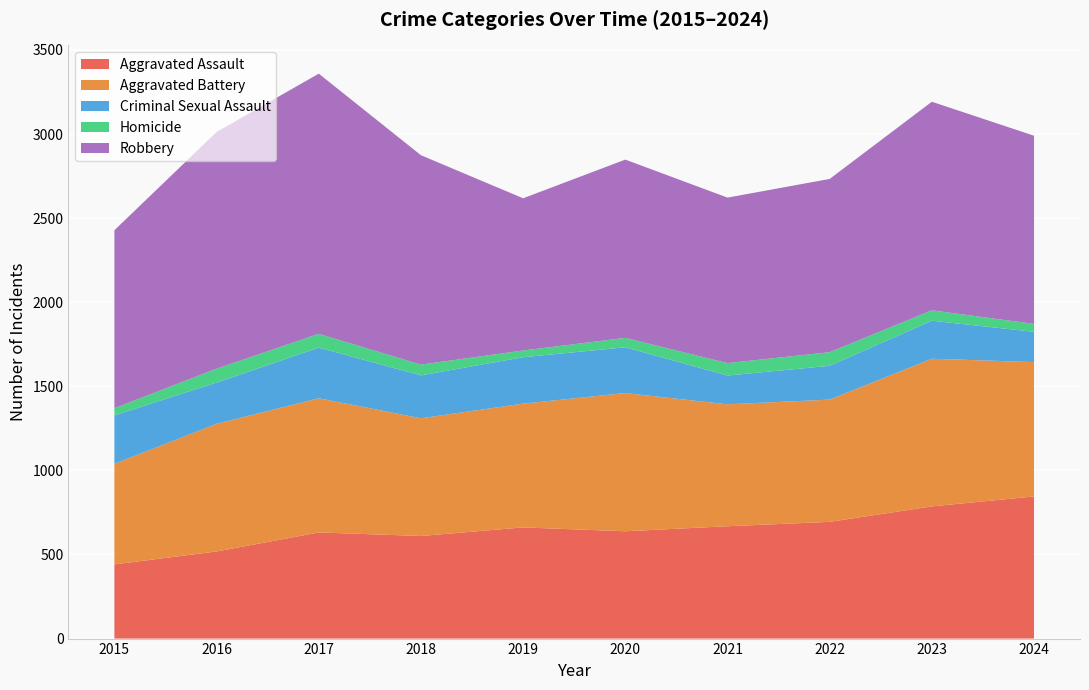

Reading right to left, extract all data points from this chart.

Aggravated Assault: 2024=845	2023=786	2022=694	2021=668	2020=638	2019=661	2018=610	2017=631	2016=518	2015=441
Aggravated Battery: 2024=799	2023=878	2022=727	2021=725	2020=822	2019=736	2018=700	2017=798	2016=759	2015=598
Criminal Sexual Assault: 2024=180	2023=226	2022=201	2021=171	2020=272	2019=276	2018=255	2017=301	2016=245	2015=288
Homicide: 2024=47	2023=62	2022=81	2021=74	2020=56	2019=40	2018=64	2017=82	2016=83	2015=43
Robbery: 2024=1119	2023=1240	2022=1030	2021=984	2020=1060	2019=905	2018=1245	2017=1547	2016=1407	2015=1058